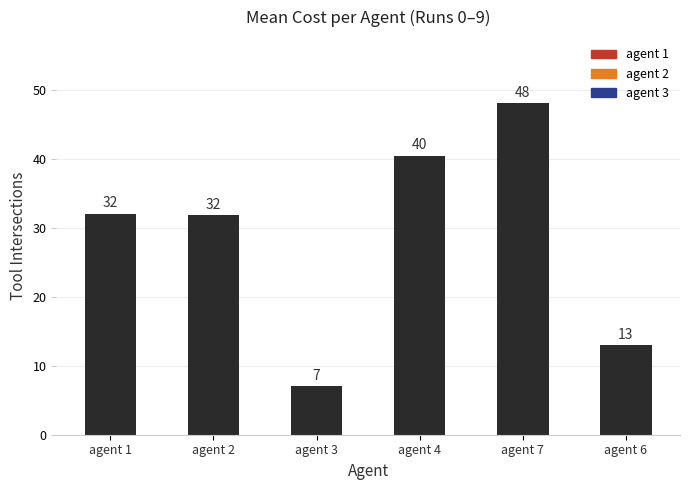

What is the difference between the values at agent 2 and agent 4?

8.6